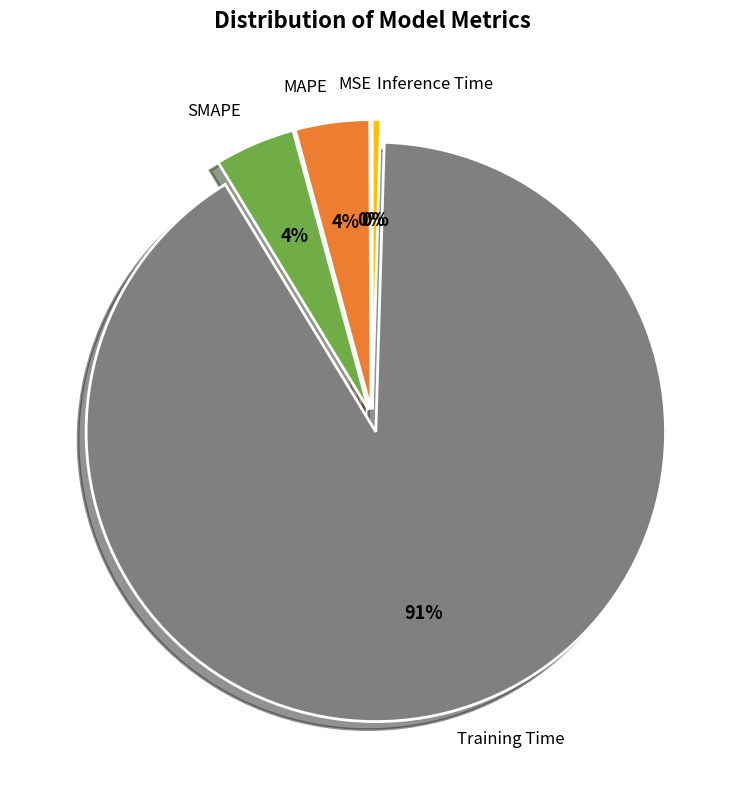

The Training Time slice represents 91% of the pie. True or false?

True